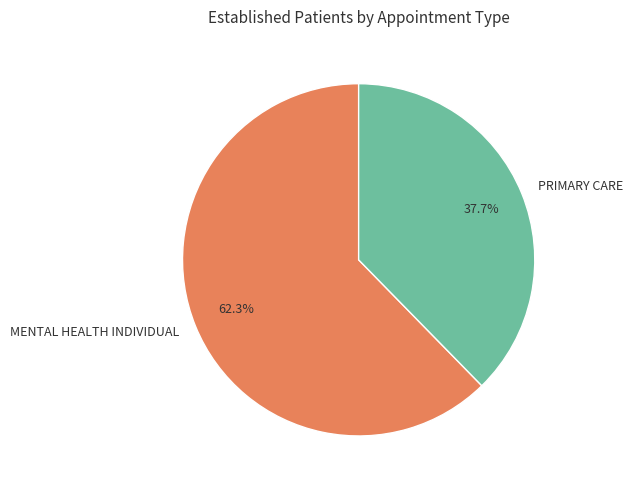

Which category accounts for the majority?

MENTAL HEALTH INDIVIDUAL